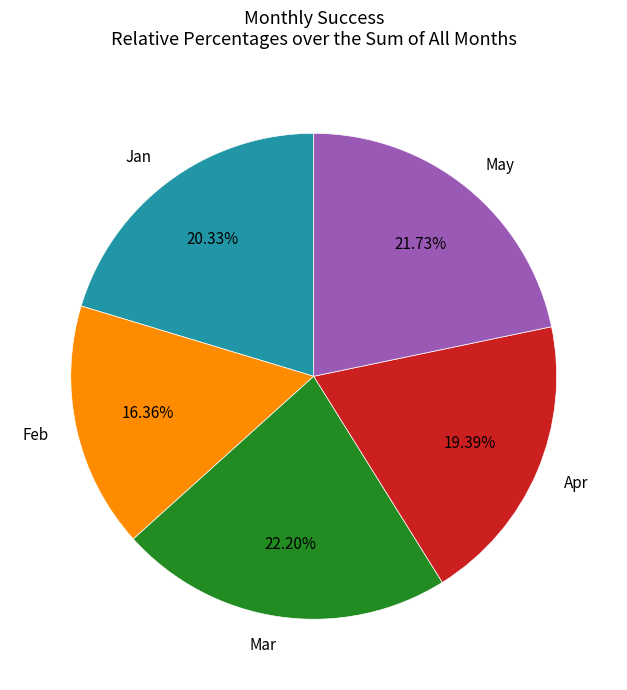

Combined, what portion of the pie is Apr and Jan?

39.7%